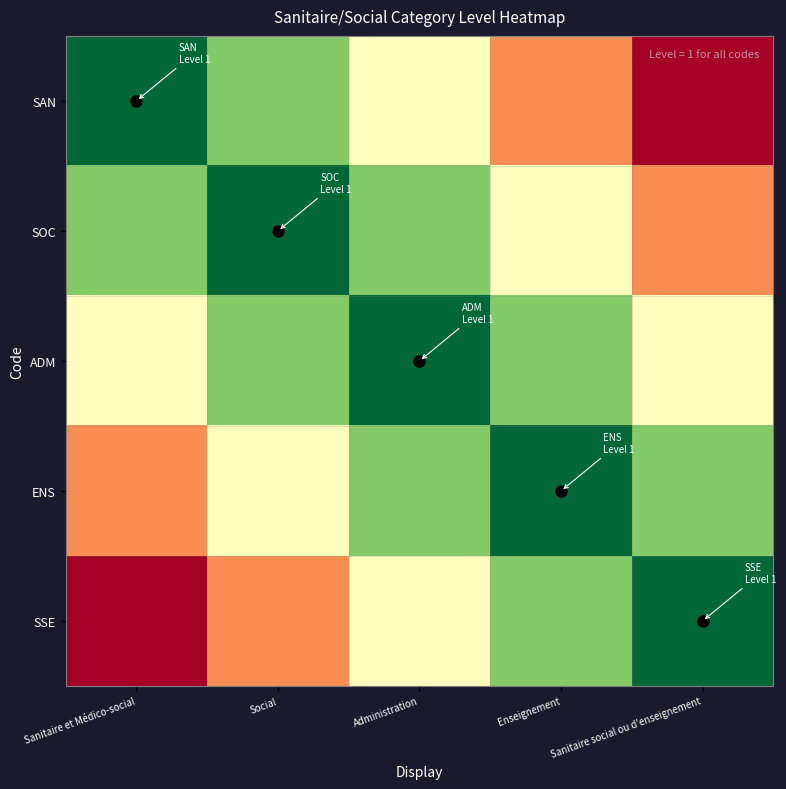

At which category is the sum across all series the highest?

Administration